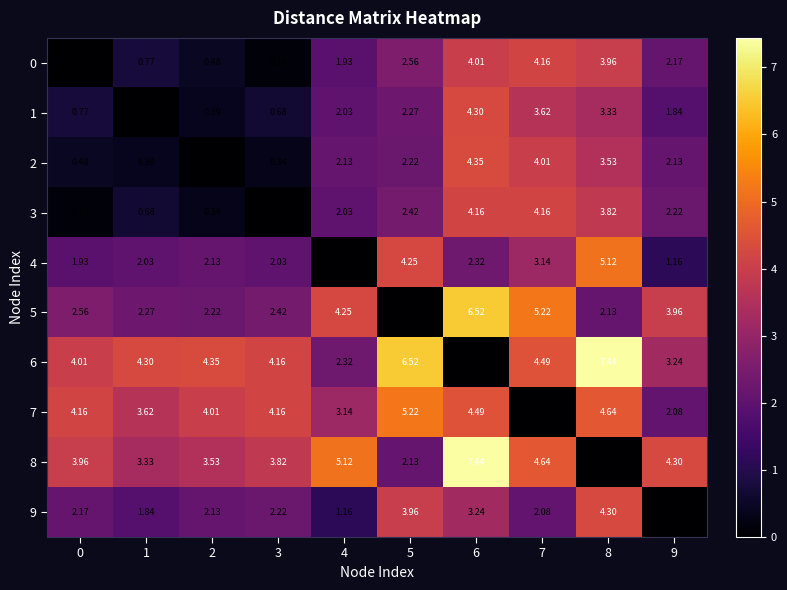

Is the value of 3 at 7 greater than the value of 6 at 8?

No